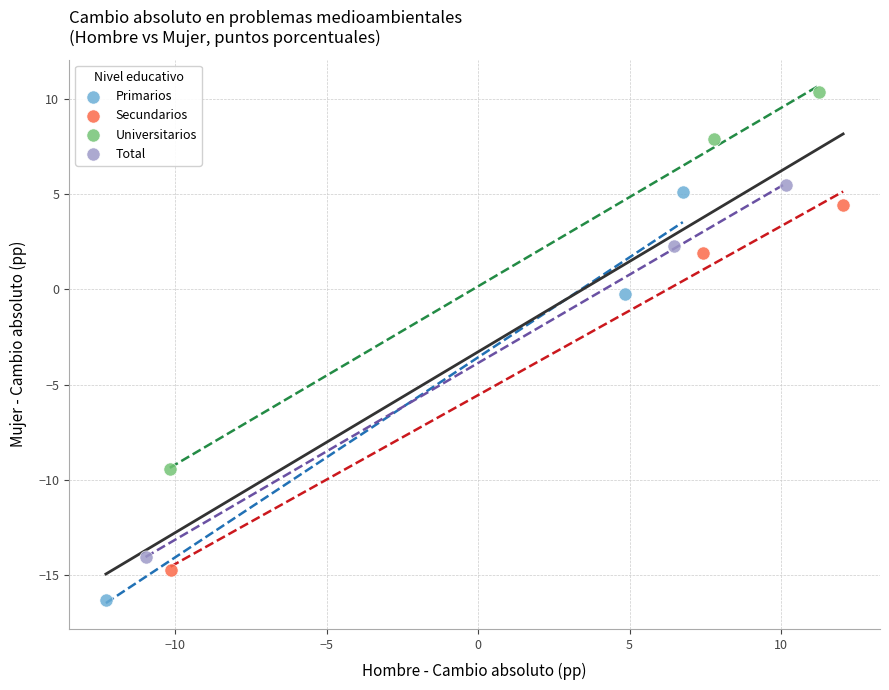

What are all the series names shown in the legend?

Primarios, Secundarios, Universitarios, Total